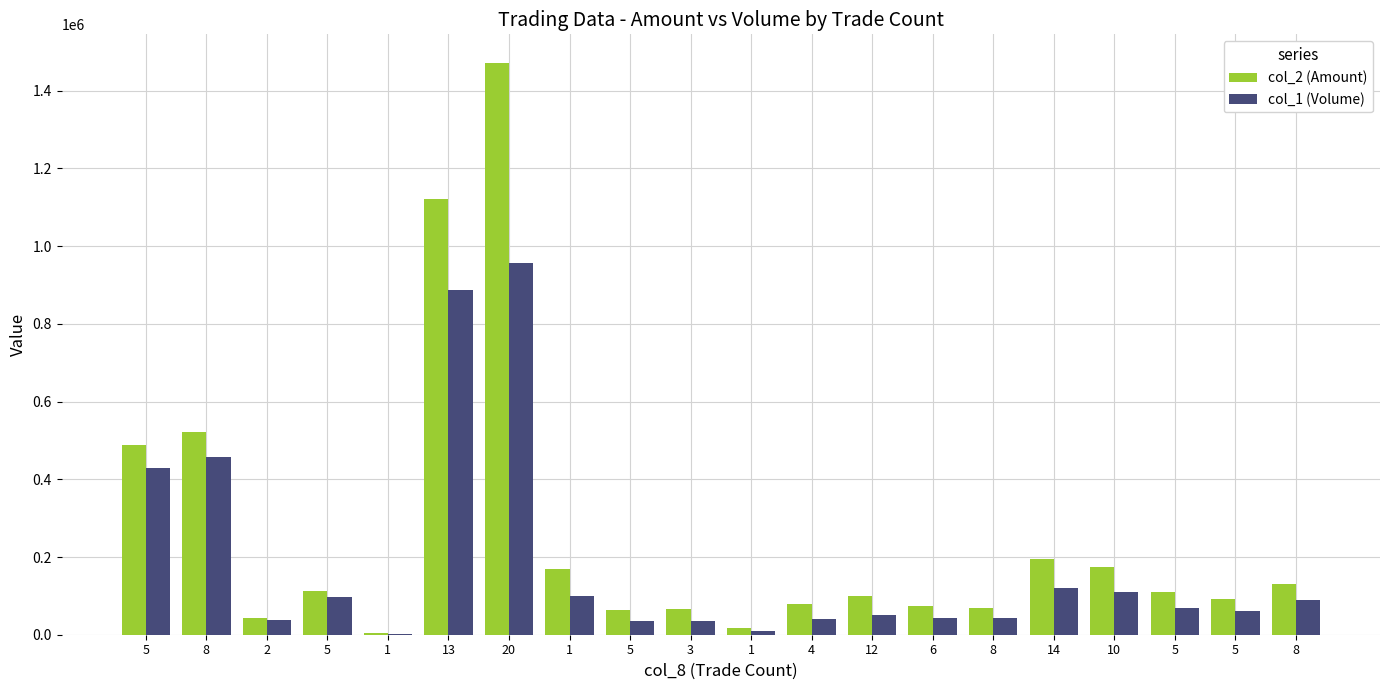

Is the value of col_1 (Volume) at 4 greater than the value of col_2 (Amount) at 8?

No